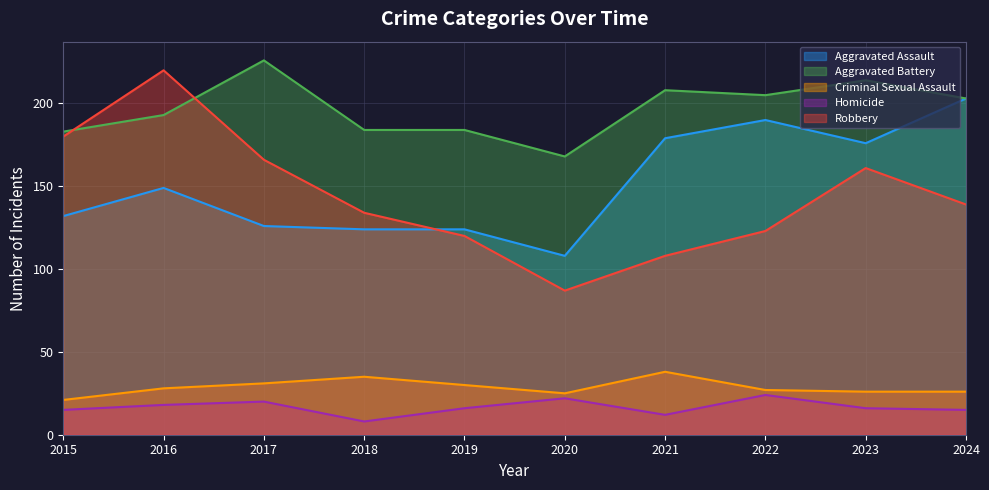

True or false: Homicide and Aggravated Assault cross at least once.

False